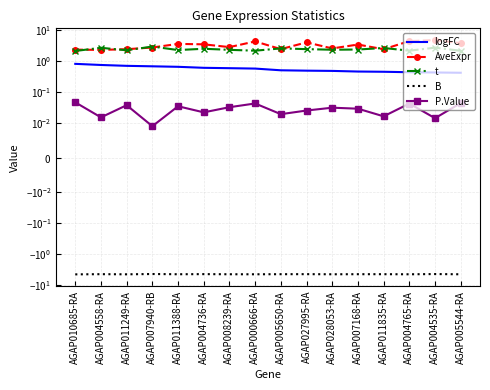

What are all the series names shown in the legend?

logFC, AveExpr, t, B, P.Value